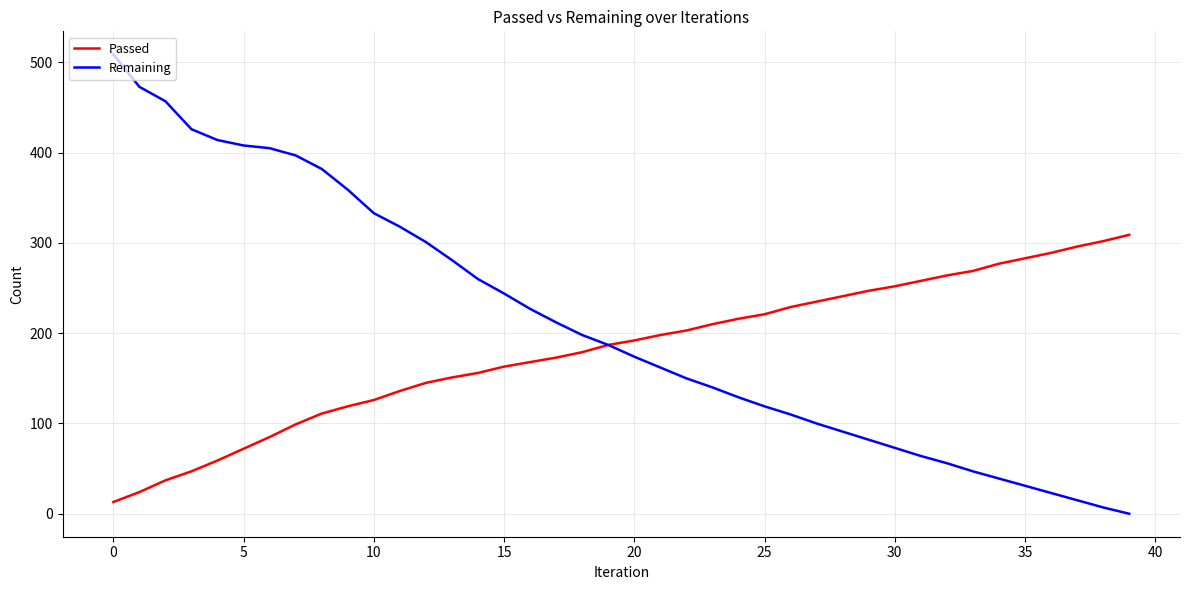

Does the chart display data point markers on the line(s)?

No